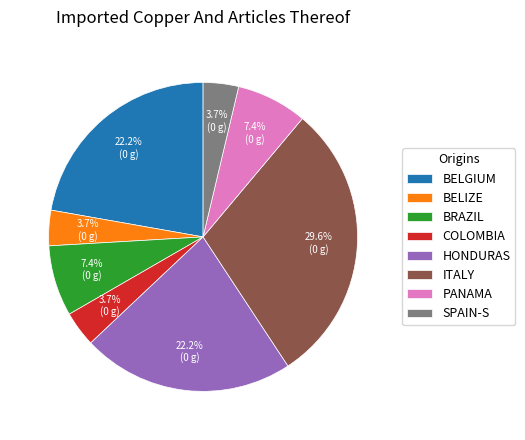

To the nearest percent, what is the average slice percentage?

12%